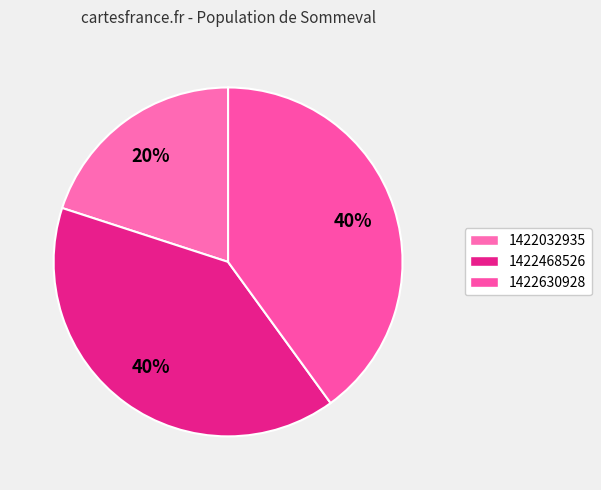

How many slices are in this pie chart?

3